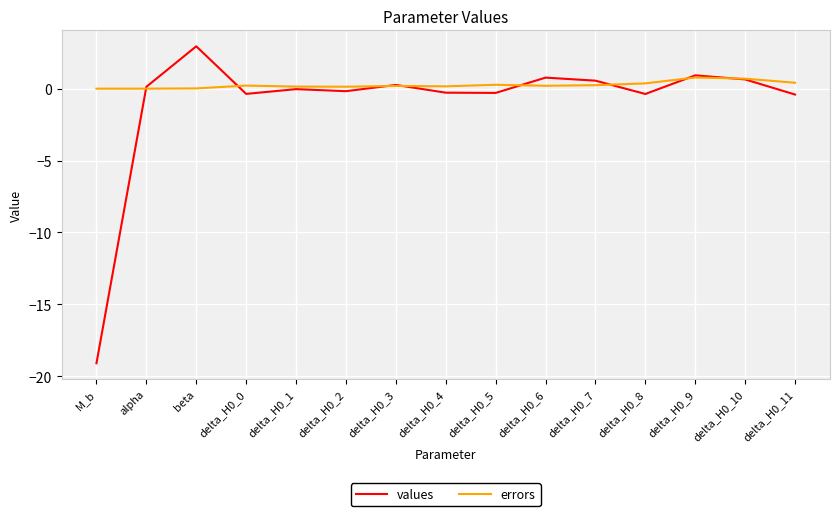

Rank the series by their average value, from highest to lowest.

errors, values